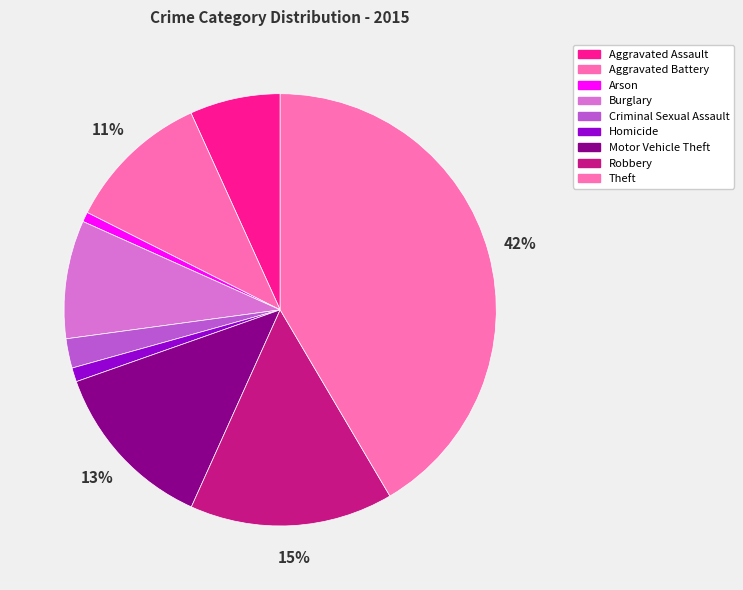

What is the smallest slice in the pie chart?

Arson